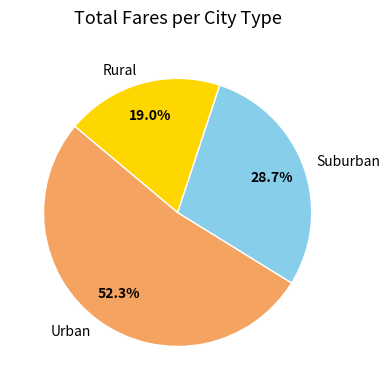

Which slice is the smallest?

Rural